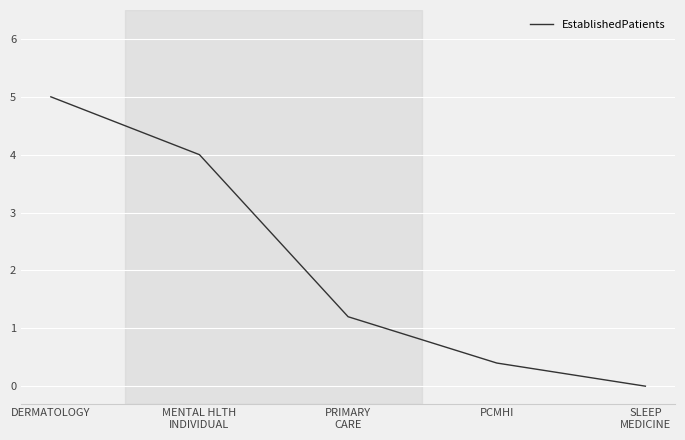

What is the change in value from PRIMARY
CARE to PCMHI?

-0.8